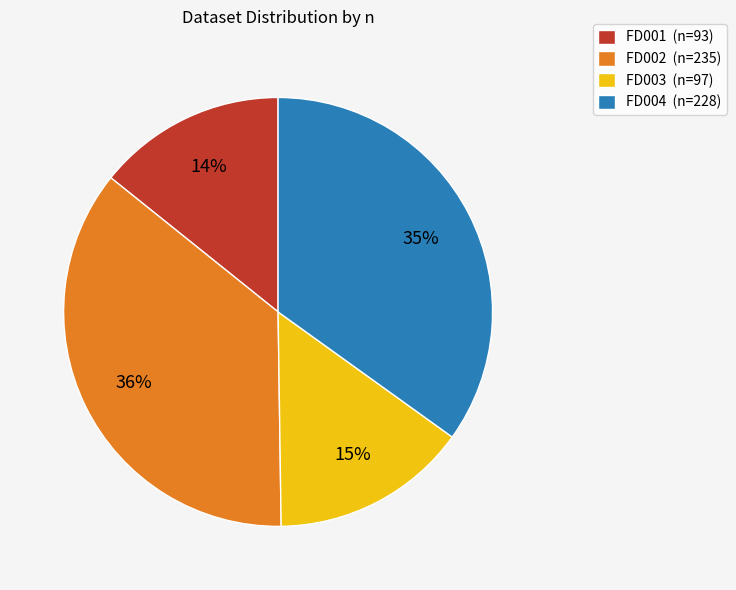

What percentage is the FD003 slice, to the nearest percent?

15%